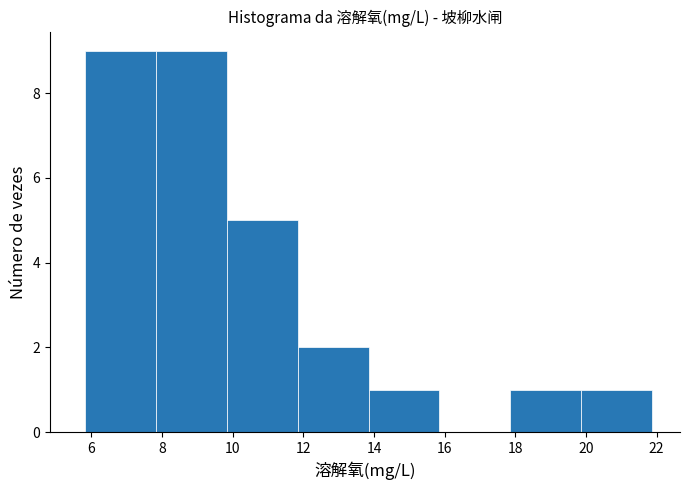

How tall is the bar that spans 19.8 to 21.8 on the x-axis? Neither the bar edges nor the heights are printed on the chart, so give them approximately, as read against the axes.

1